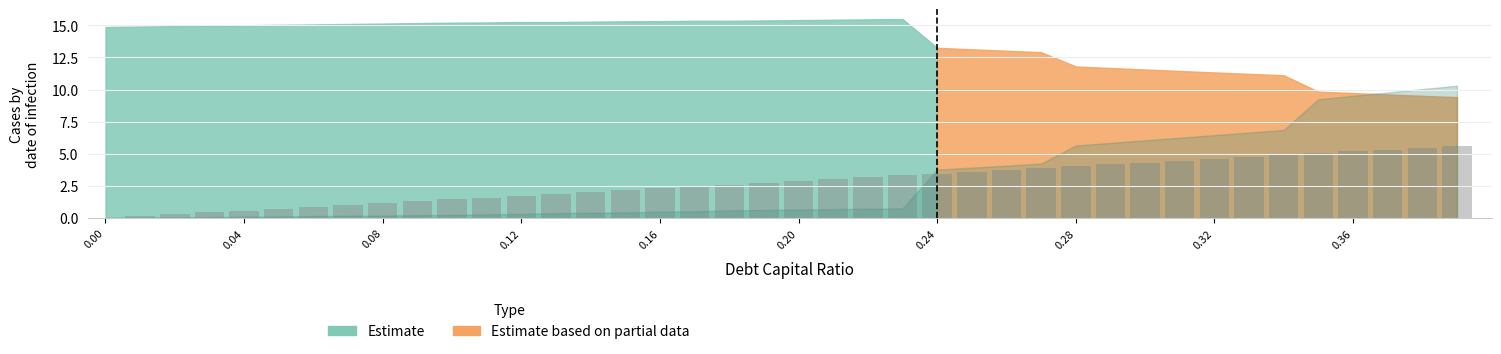

What is the greatest value displayed?

5.6